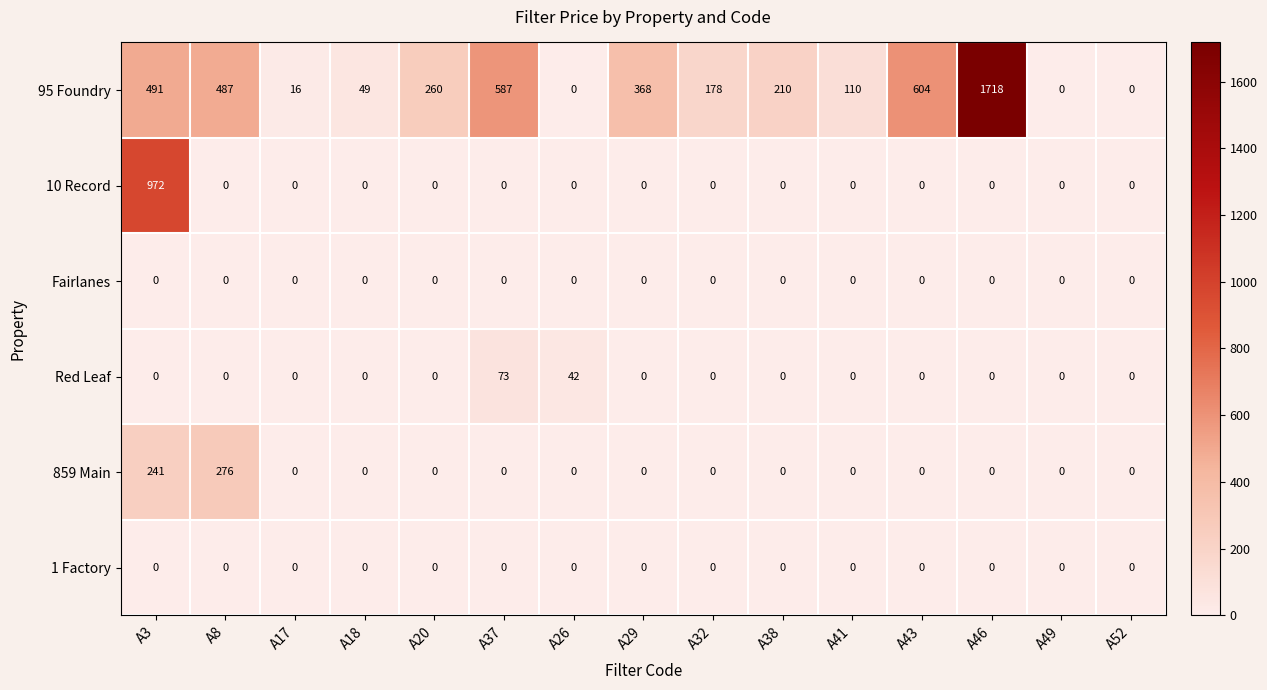

The 10 Record series shows -392 at A8. True or false?

False